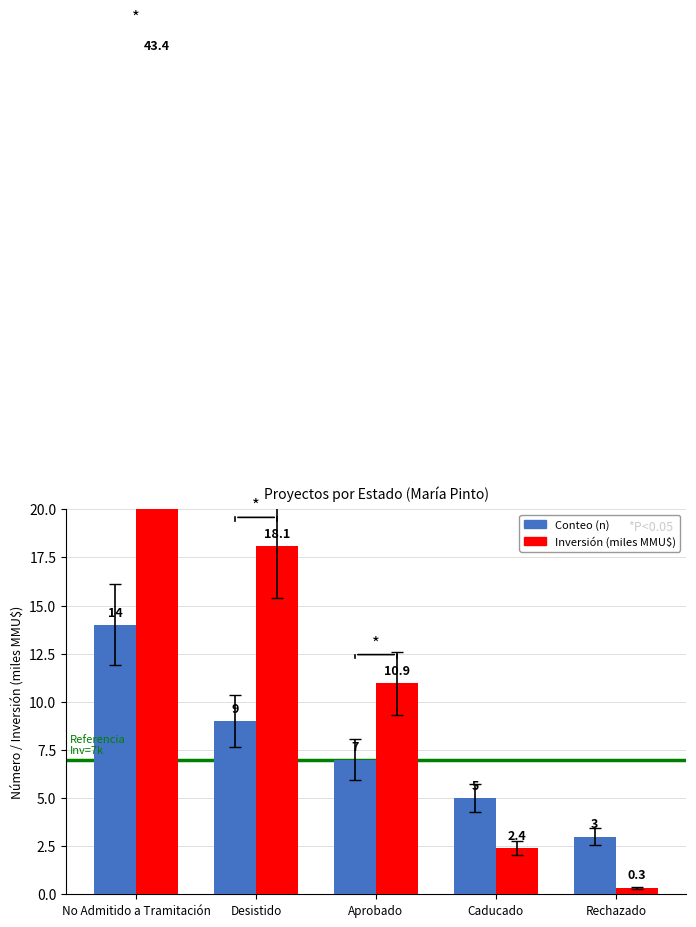

What value does the Conteo (n) series have at No Admitido a Tramitación?

14.0